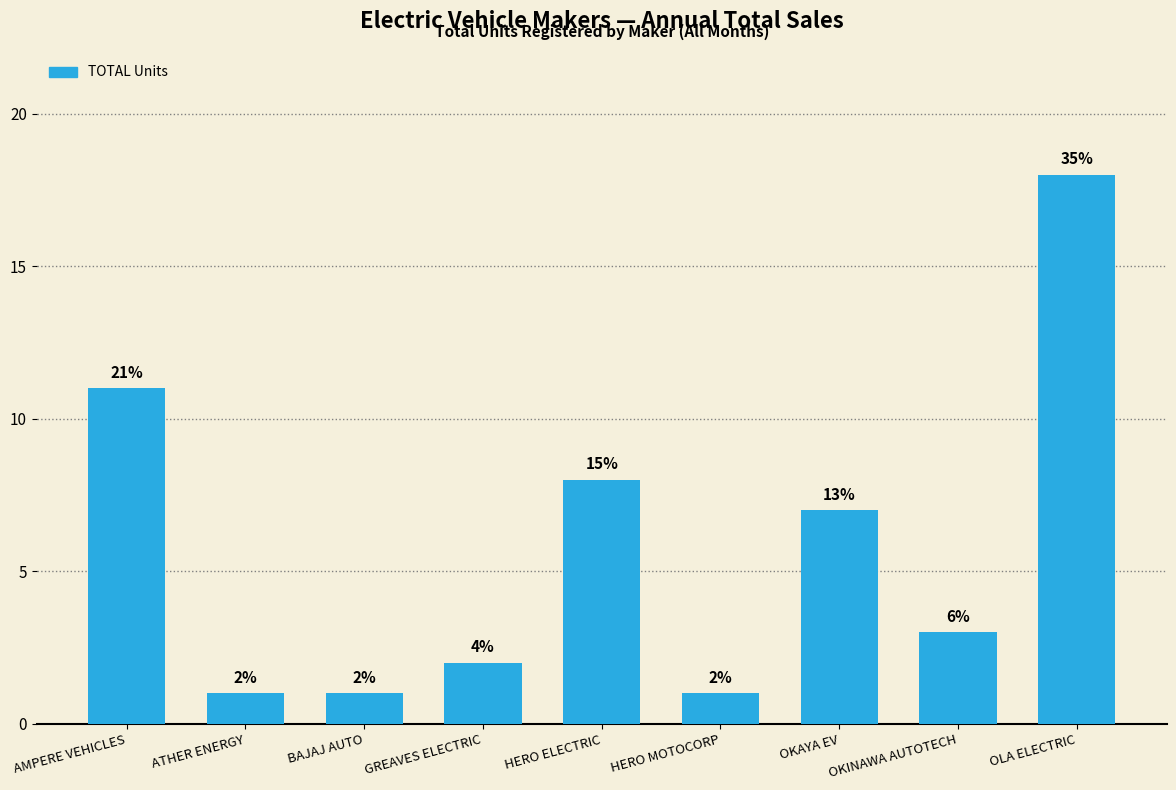

List the labels in order of value, largest first.

OLA ELECTRIC, AMPERE VEHICLES, HERO ELECTRIC, OKAYA EV, OKINAWA AUTOTECH, GREAVES ELECTRIC, ATHER ENERGY, BAJAJ AUTO, HERO MOTOCORP